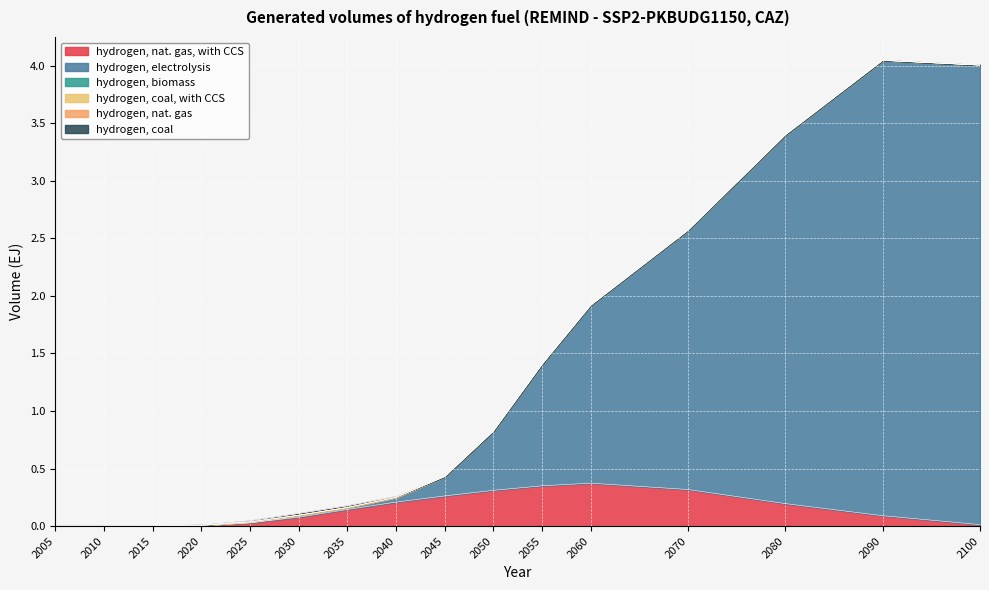

Is it true that hydrogen, nat. gas equals 0.0 at 2020?

False